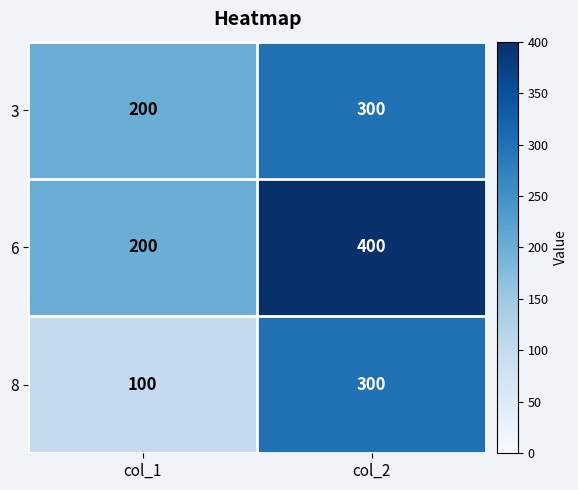

Where is 8 nearest to the value 200?

col_1